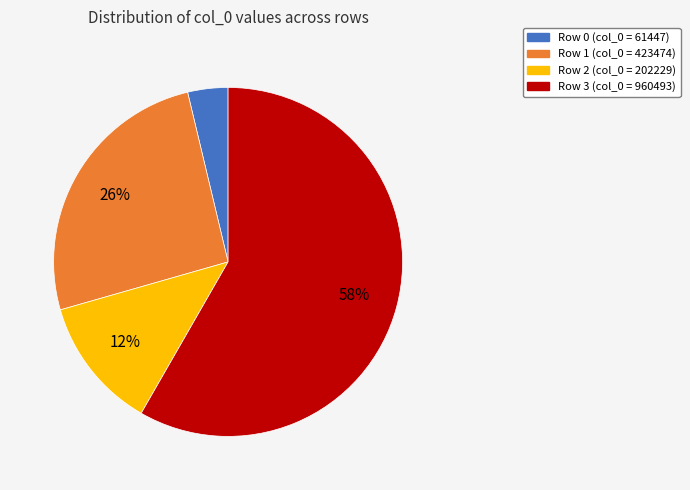

Is there any slice that represents more than half of the pie?

Yes